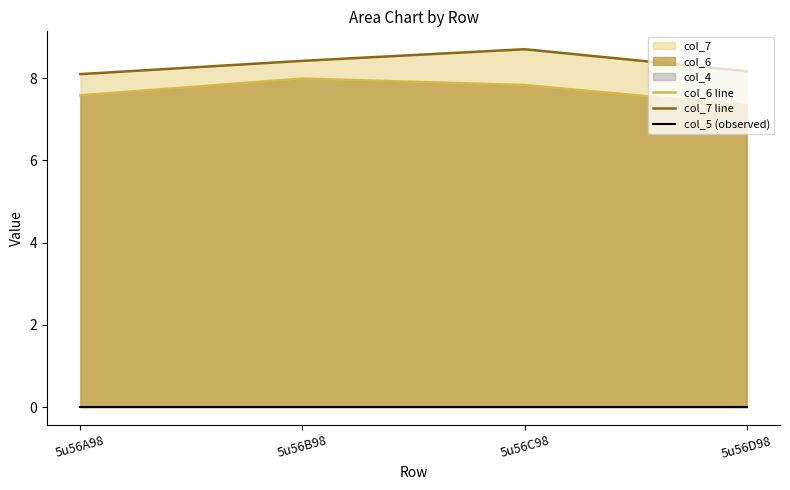

True or false: col_5 (observed) and col_6 line intersect in this chart.

False